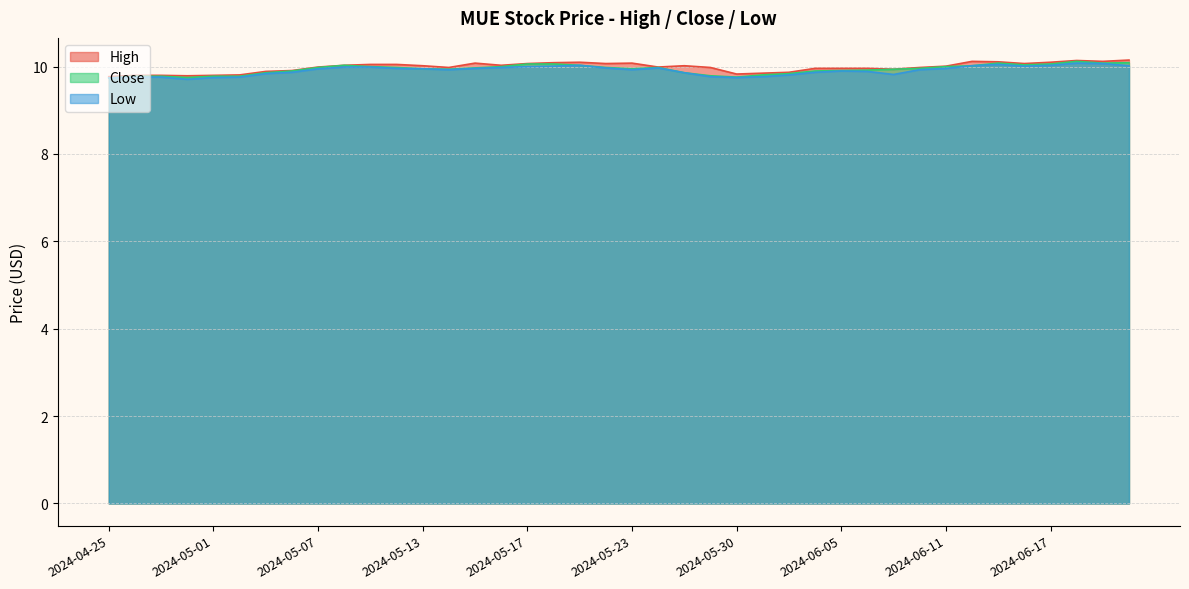

How many categories are shown in the chart?

40